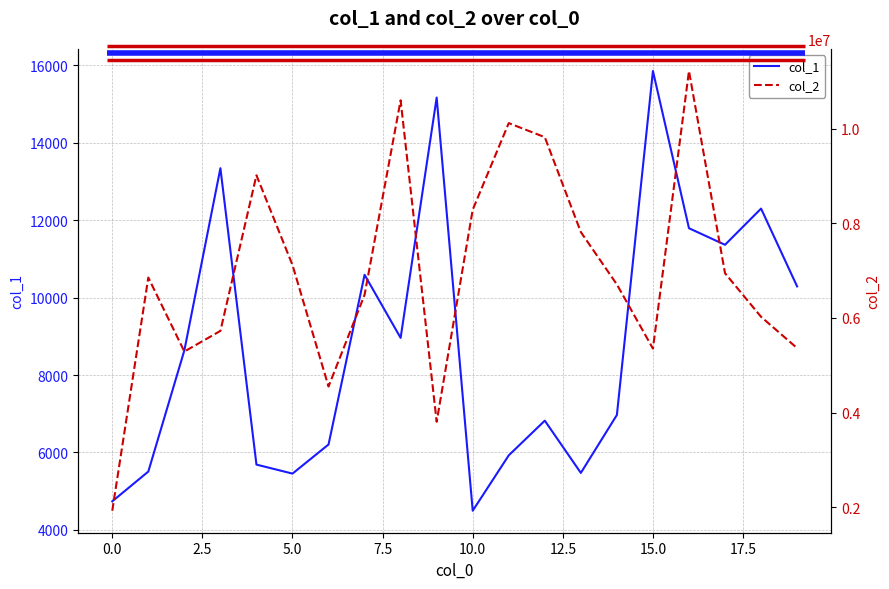

Reading left to right, what are all the values shown in this chart?

col_1: 4737	5506	8636	13342	5686	5453	6205	10589	8959	15167	4494	5925	6821	5471	6968	15854	11792	11364	12299	10289
col_2: 1925249	6854528	5290407	5726828	9016059	7119303	4551115	6489874	10601340	3805946	8288174	10119382	9821790	7815780	6708468	5353366	11221172	6945714	6024447	5363031